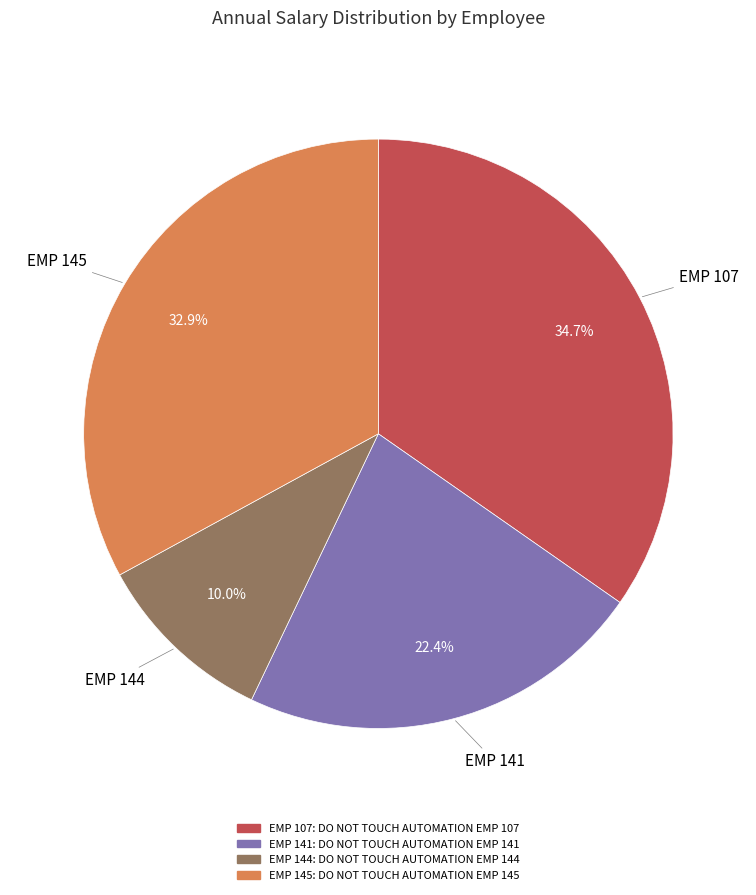

Does any single category account for the majority?

No